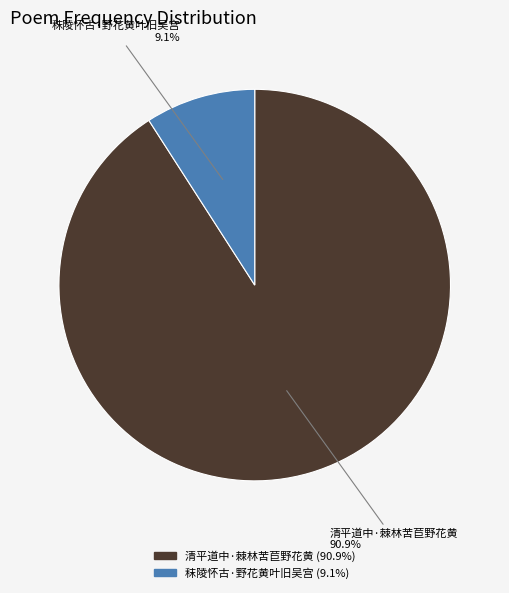

Between 清平道中·棘林苦苣野花黄 and 秣陵怀古·野花黄叶旧吴宫, which is larger?

清平道中·棘林苦苣野花黄